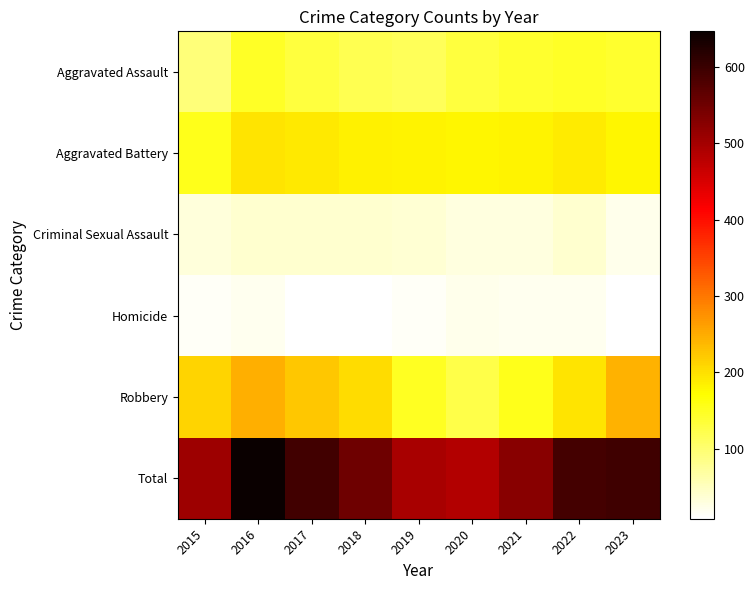

Reading left to right, extract all data points from this chart.

Aggravated Assault: 2015=95	2016=146	2017=131	2018=119	2019=113	2020=131	2021=142	2022=146	2023=141
Aggravated Battery: 2015=154	2016=196	2017=191	2018=183	2019=182	2020=180	2021=182	2022=190	2023=178
Criminal Sexual Assault: 2015=31	2016=40	2017=39	2018=38	2019=37	2020=28	2021=30	2022=39	2023=21
Homicide: 2015=13	2016=18	2017=8	2018=8	2019=14	2020=22	2021=20	2022=20	2023=10
Robbery: 2015=212	2016=247	2017=224	2018=204	2019=150	2020=124	2021=153	2022=196	2023=245
Total: 2015=505	2016=647	2017=593	2018=552	2019=496	2020=485	2021=527	2022=591	2023=595